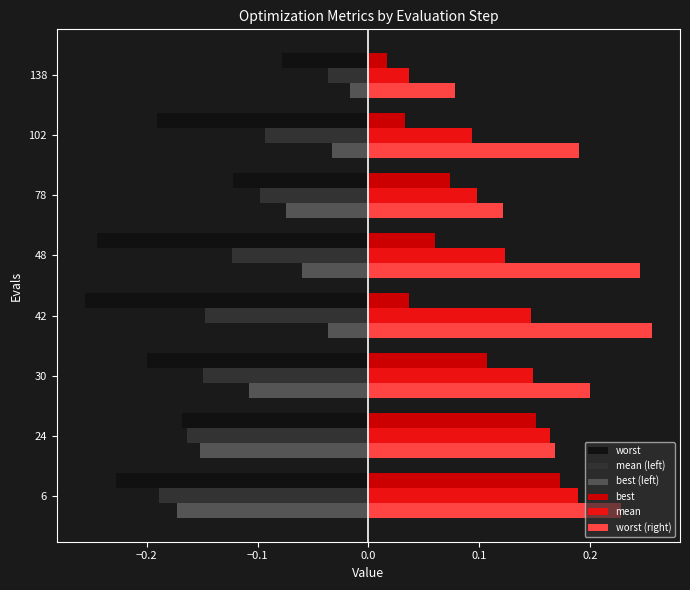

What is the spread (max minus min) of values at 48?

0.5